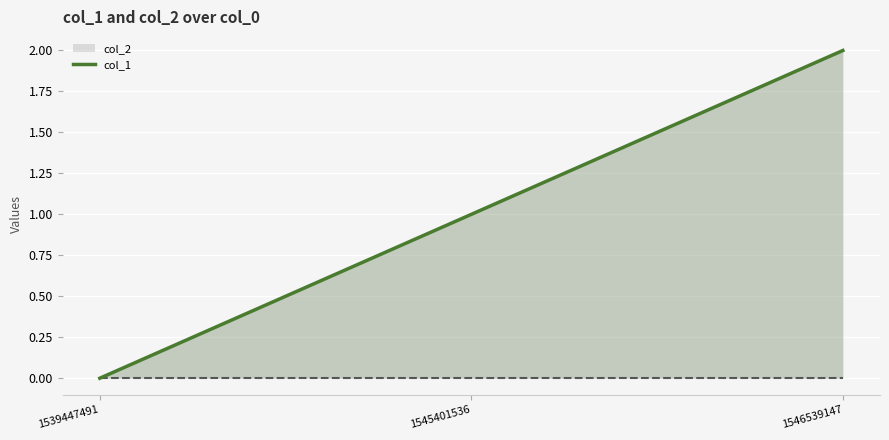

Where does the data first go above 1?

1546539147